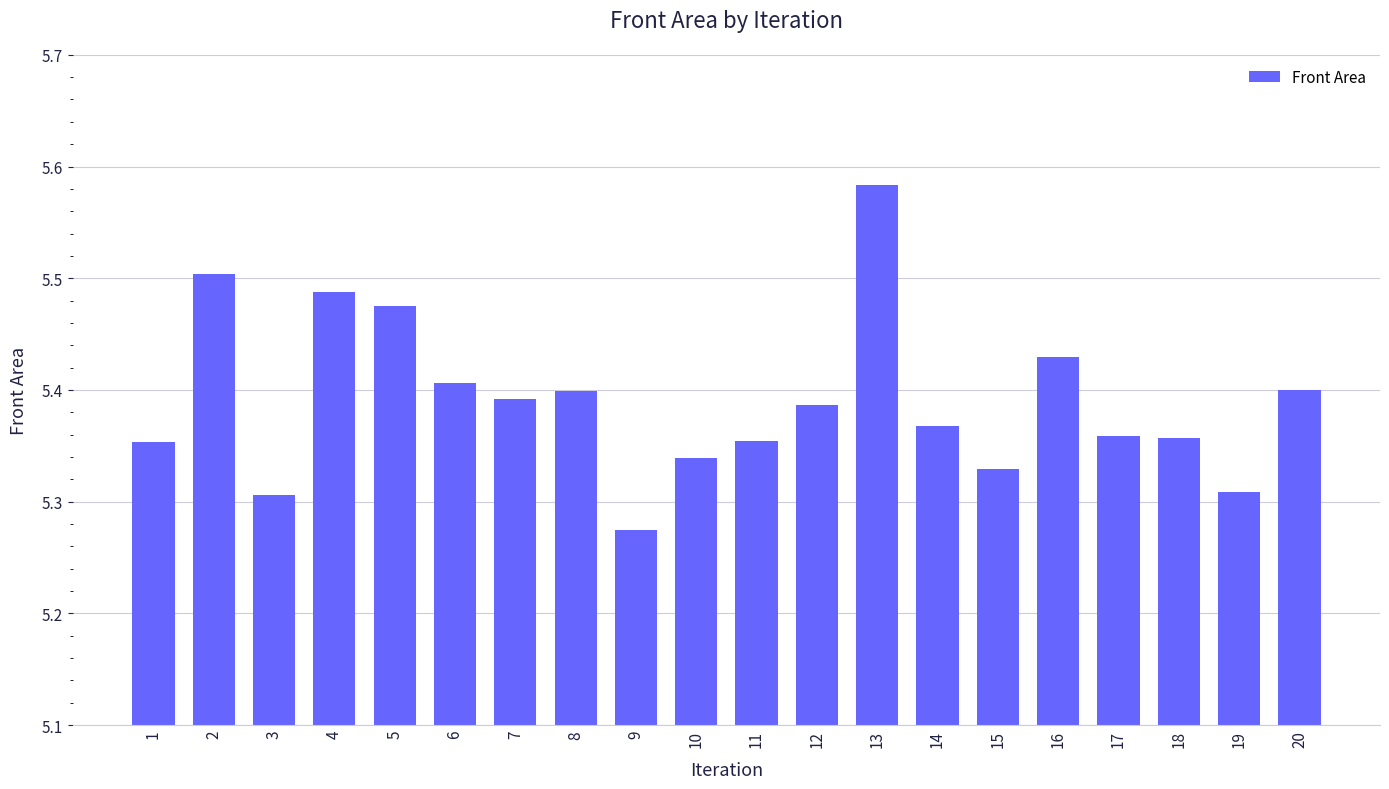

Which has a higher value, 4 or 14?

4